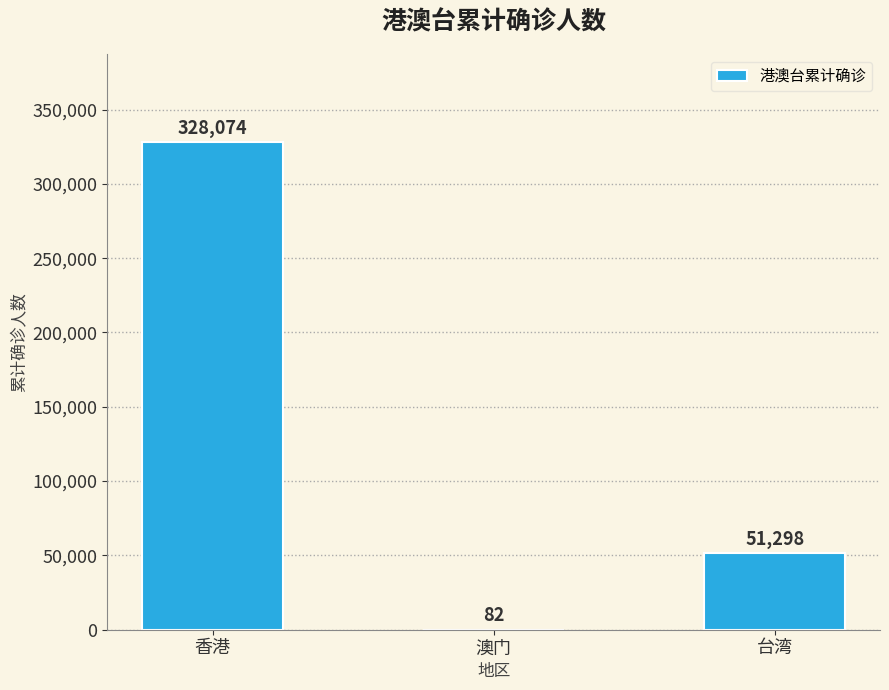

Reading left to right, transcribe all the data shown in this chart.

328074	82	51298